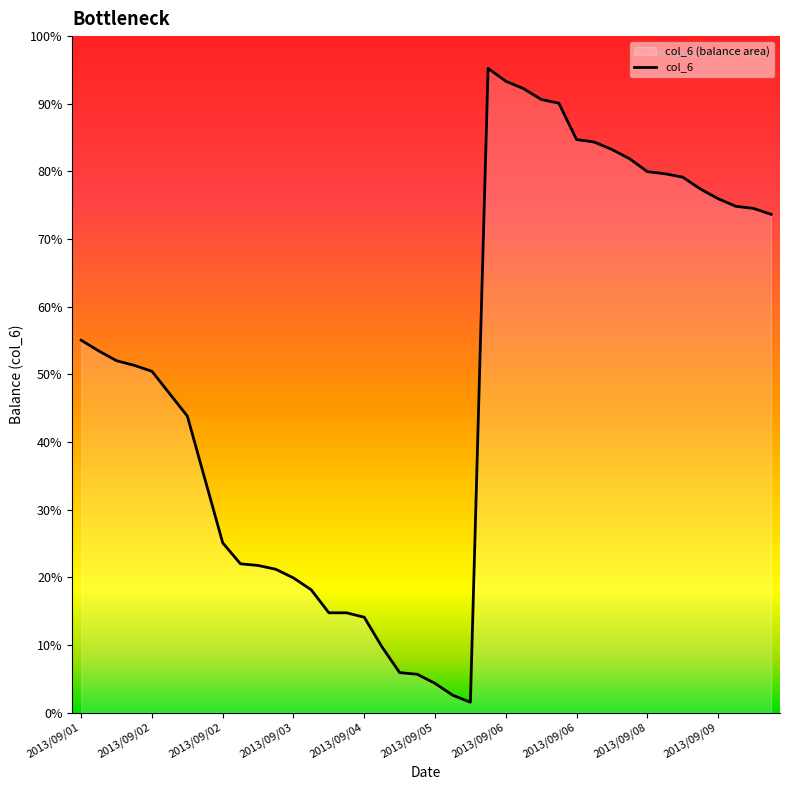

Does the chart display data point markers on the line(s)?

No